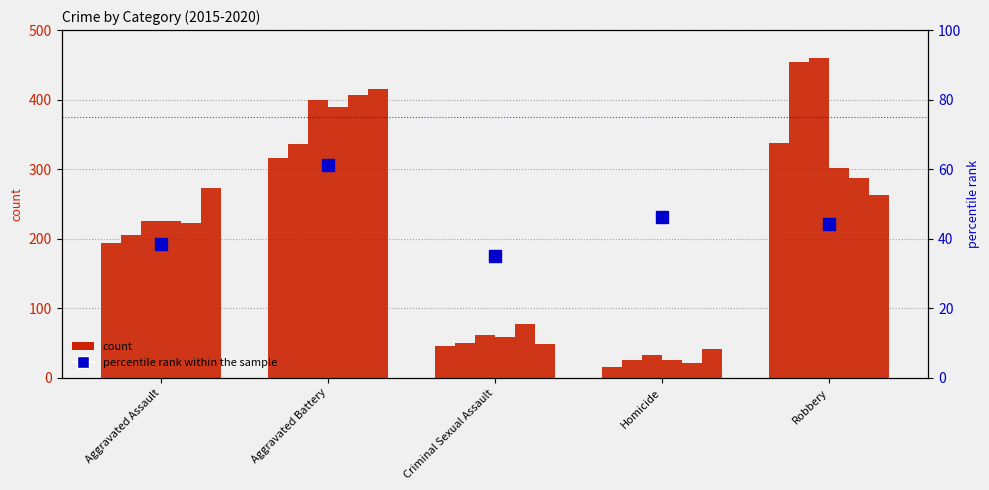

Reading right to left, extract all data points from this chart.

2015: 337	15	46	316	194
2016: 454	26	50	336	206
2017: 460	33	61	400	225
2018: 301	25	59	389	225
2019: 287	22	77	407	223
2020: 263	41	48	416	273